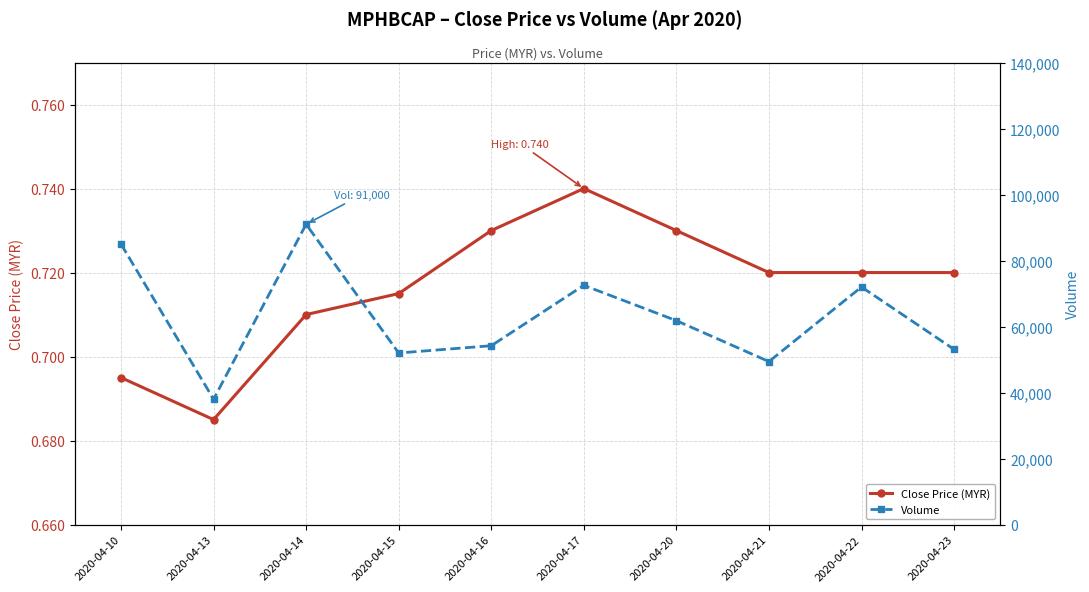

What is the sum of the Volume values at 2020-04-21 and 2020-04-23?

102500.0